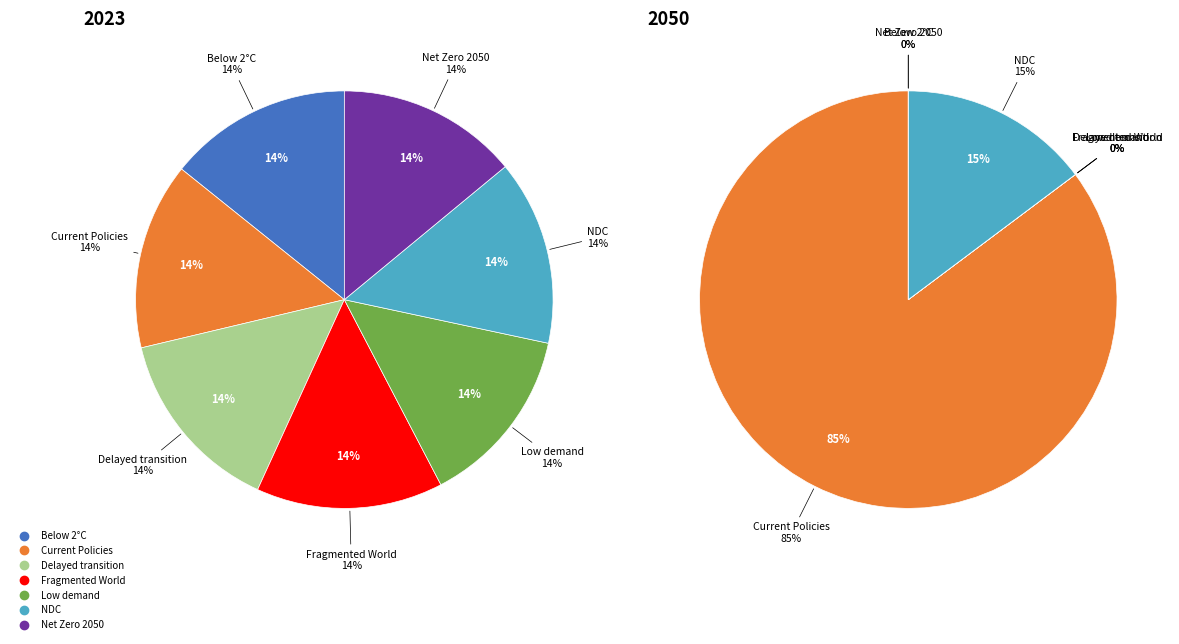

Does any single category account for the majority?

No